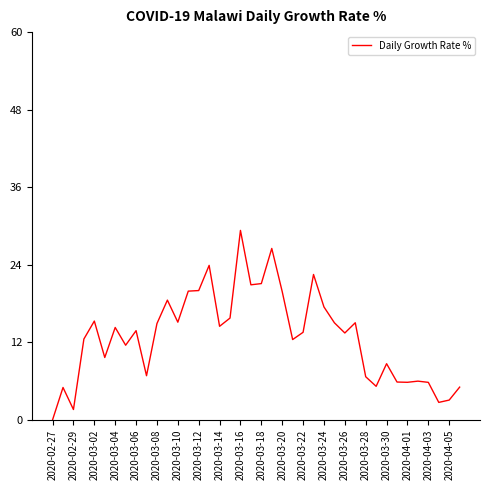

What is the maximum value shown in the chart?

29.3